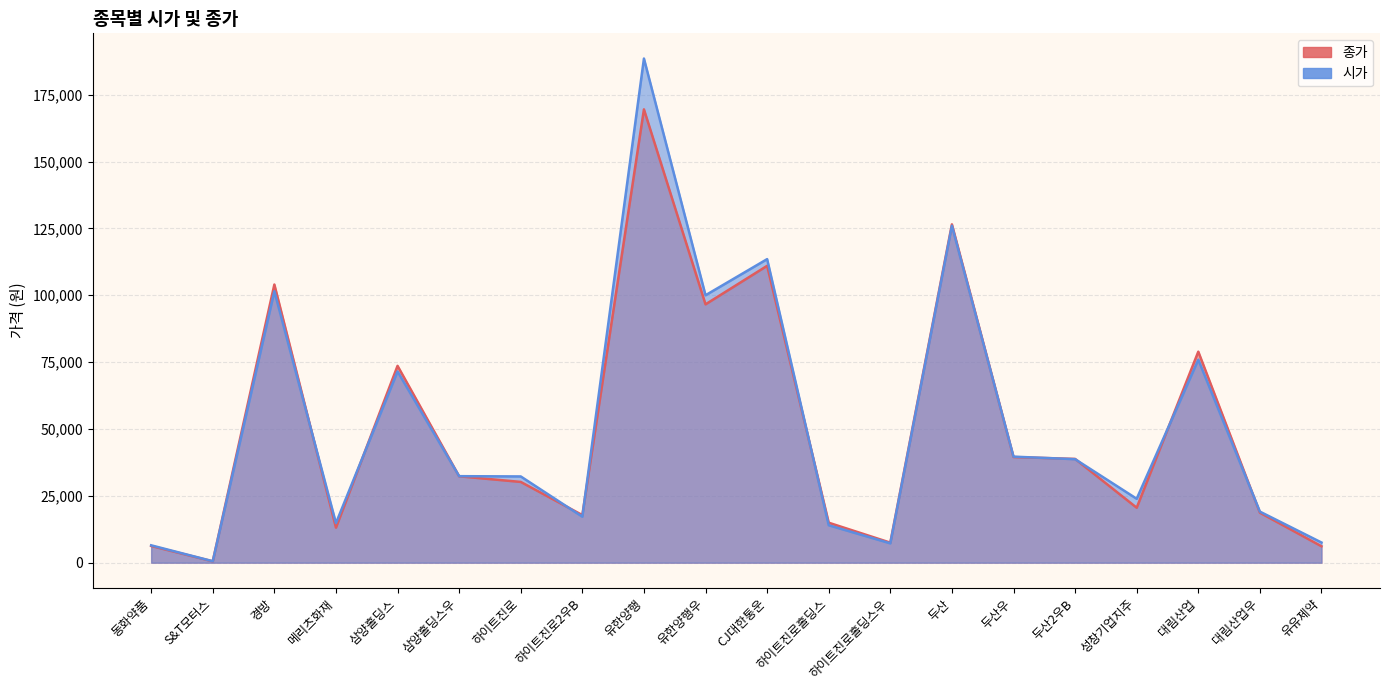

What is the lowest value of the 종가 series?

515